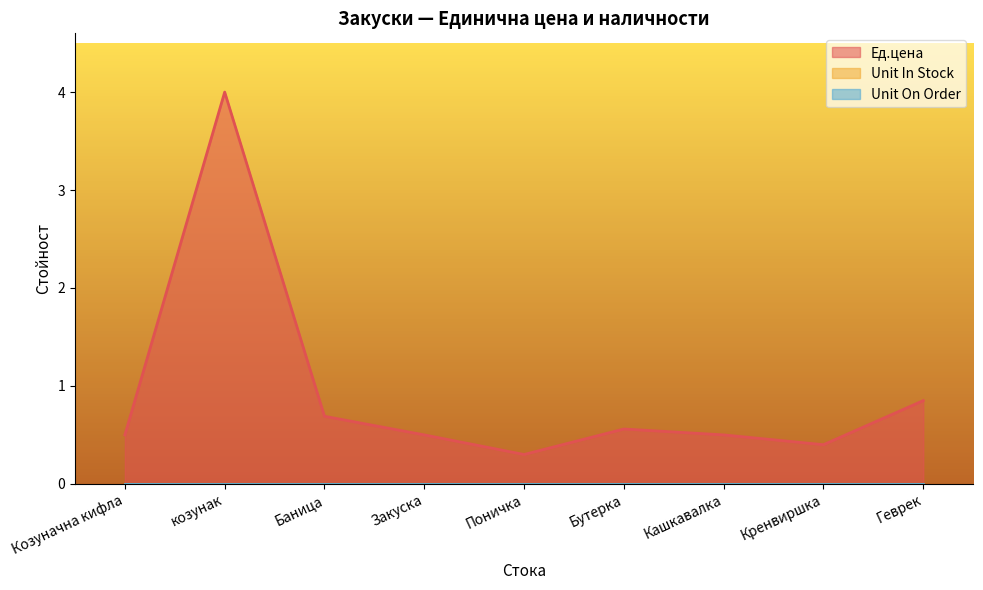

Does the chart have visible grid lines?

No